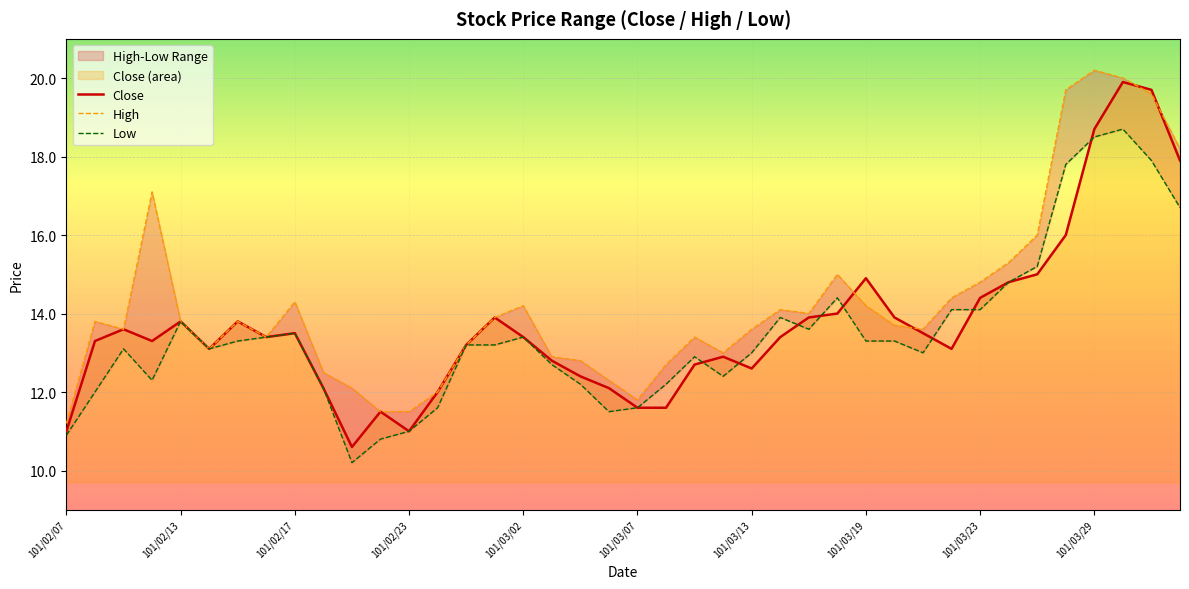

What is the greatest value displayed?

20.2